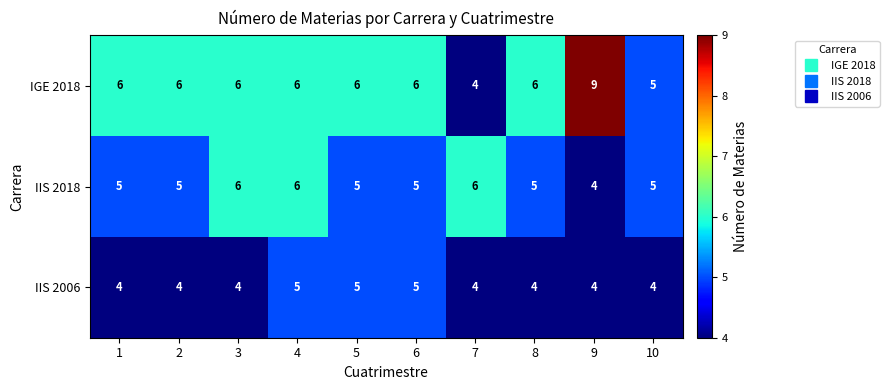

What is the sum of the IGE 2018 values at 2 and 7?

10